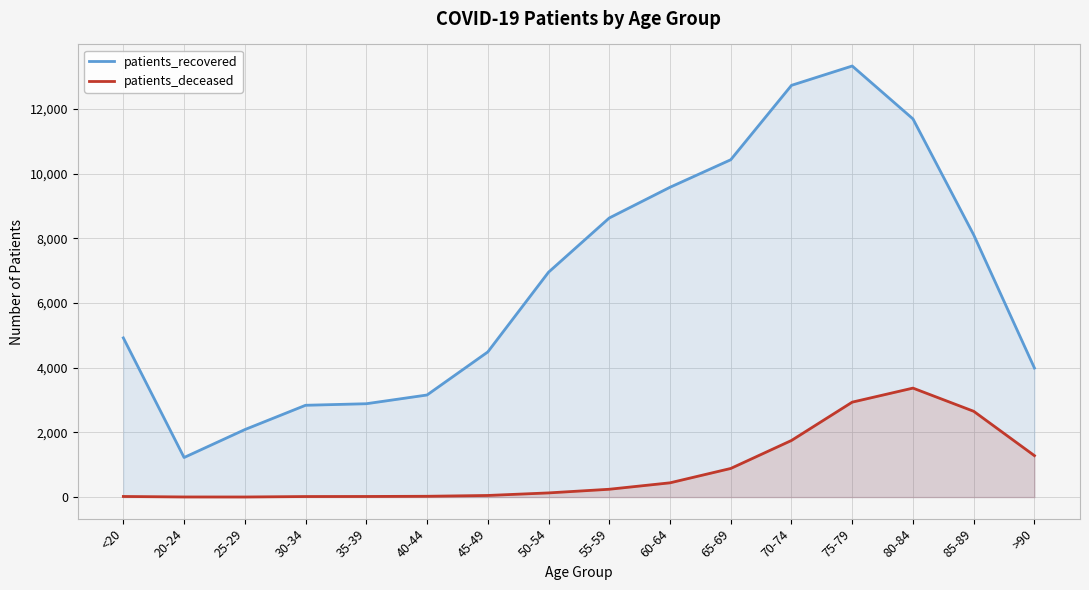

True or false: patients_recovered and patients_deceased cross at least once.

False